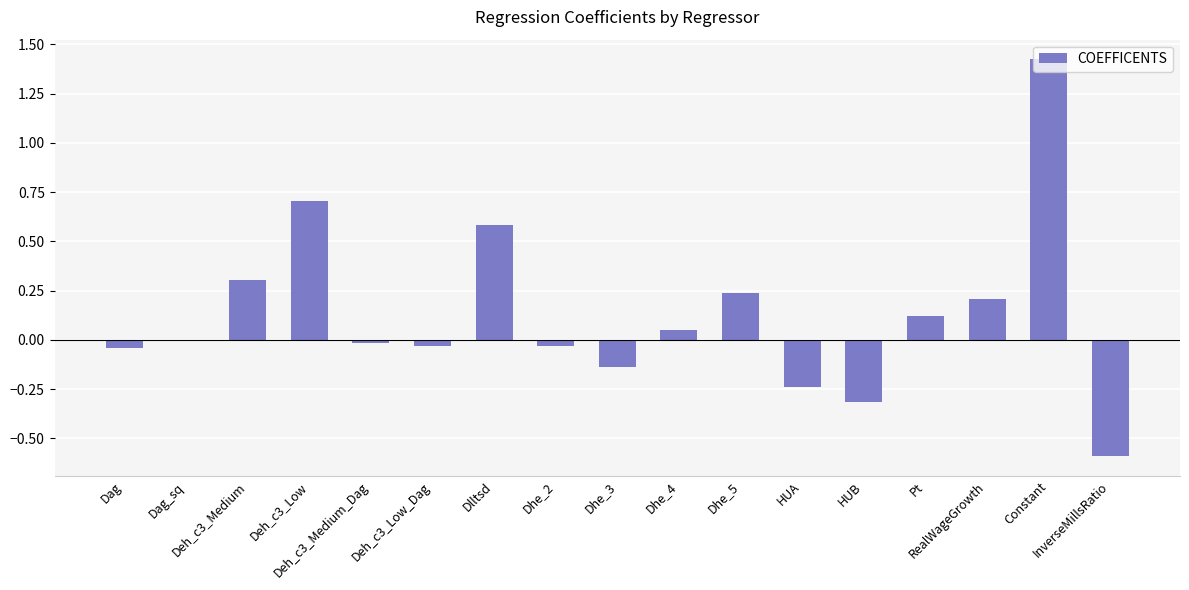

What is the sum of all values?

2.2